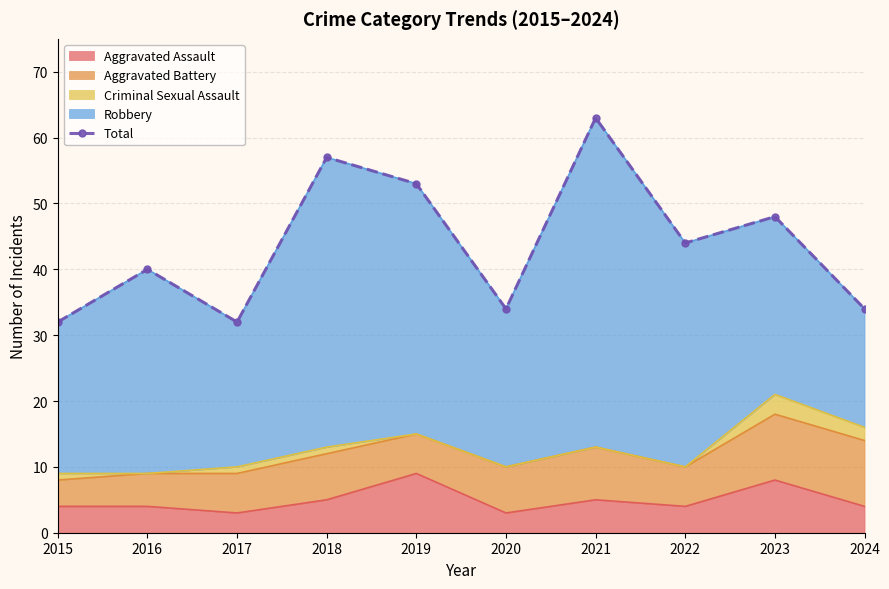

What is the maximum value shown in the chart?

63